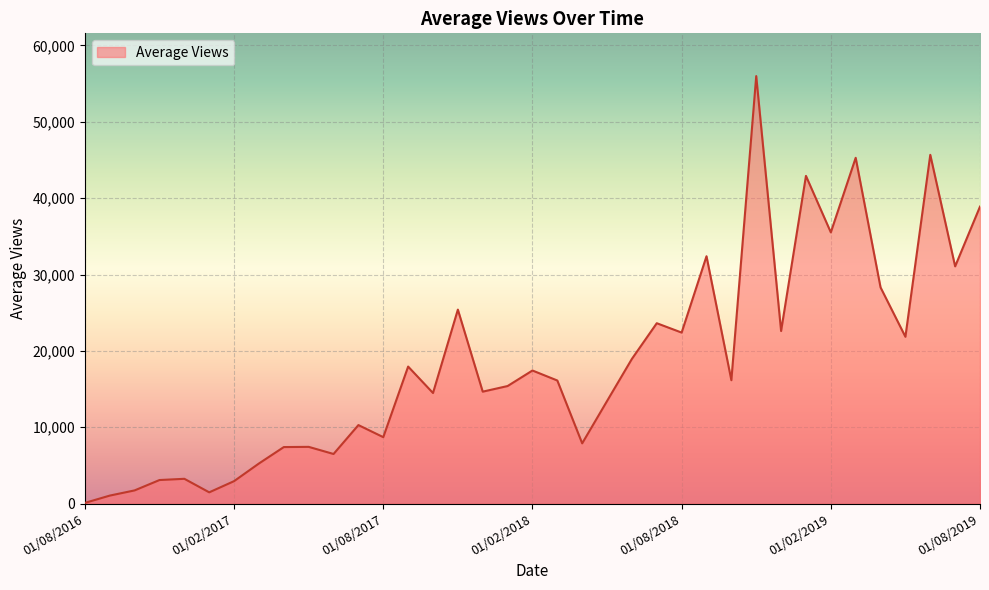

What is the maximum value shown in the chart?

55988